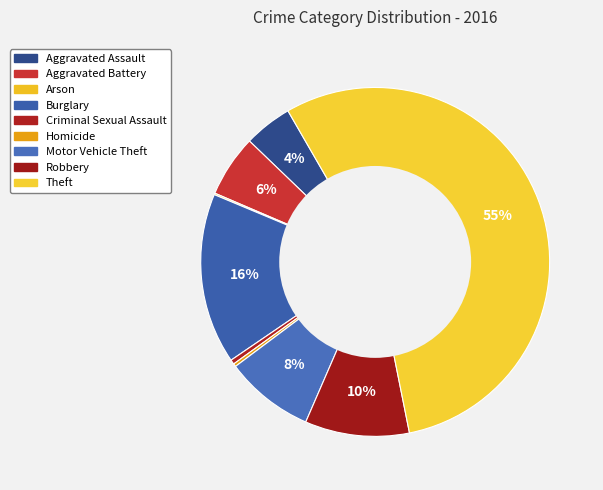

How much of the chart is everything except Theft?

44.8%